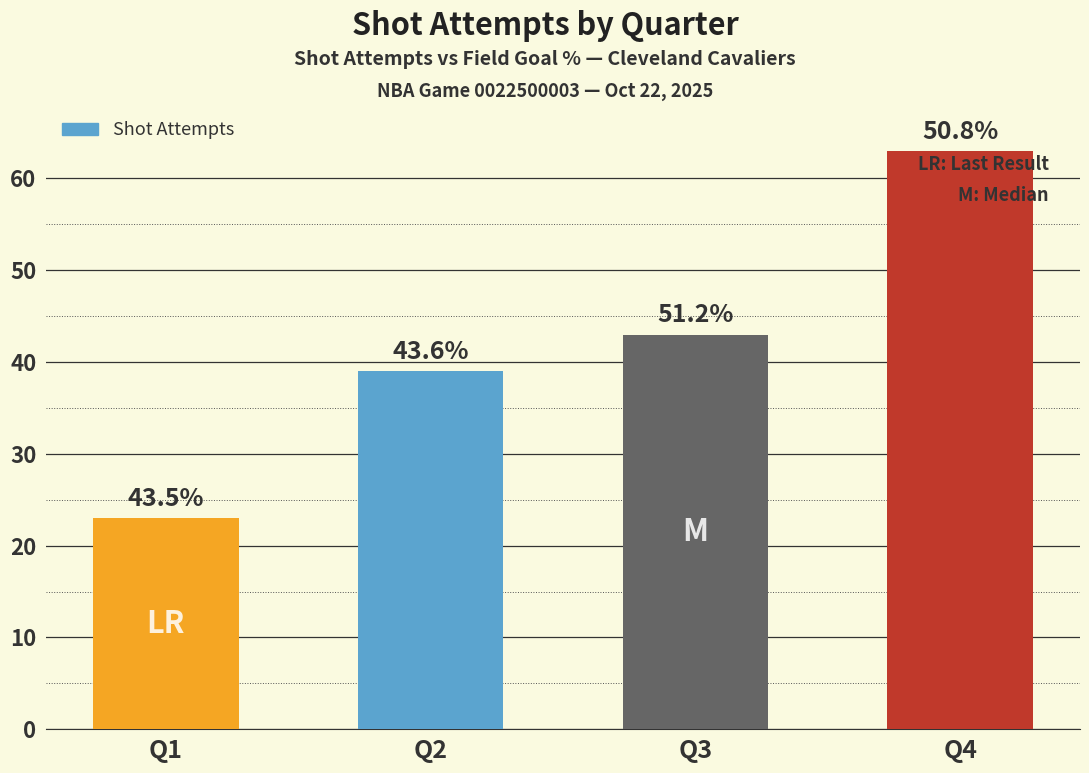

Between Q3 and Q1, which is larger?

Q3